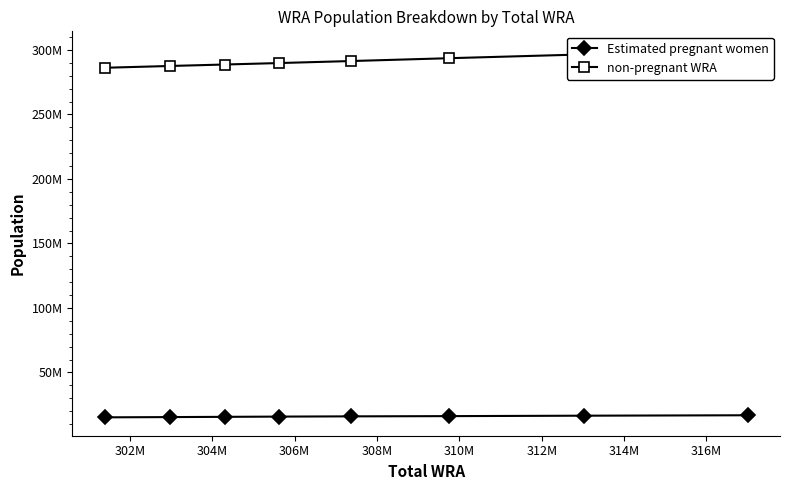

Which series has the largest total across all categories?

non-pregnant WRA